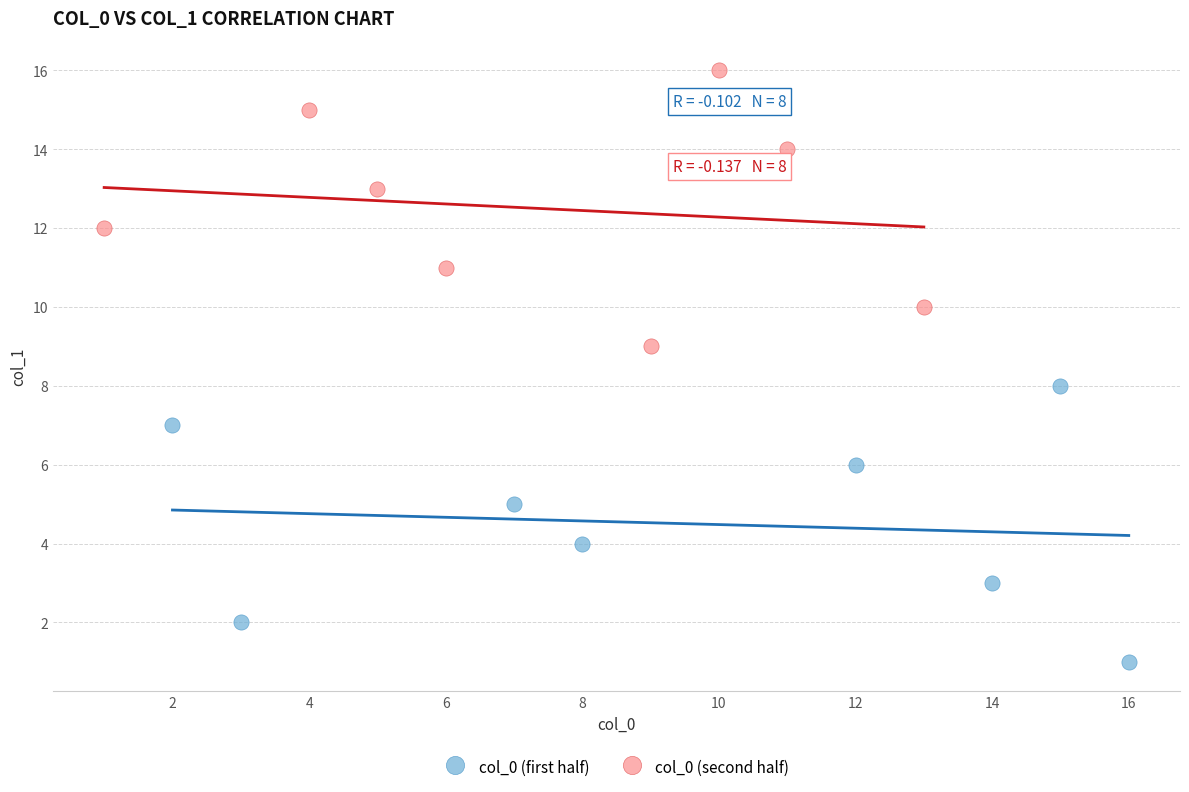

Which series contains the highest Y value?

col_0 (second half)